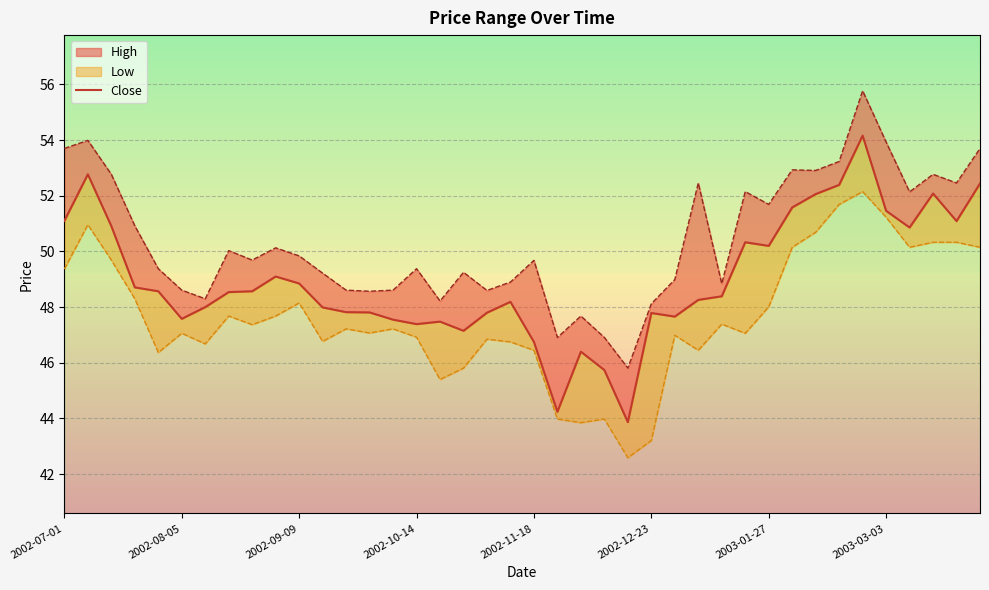

Read the value at 36.

50.9